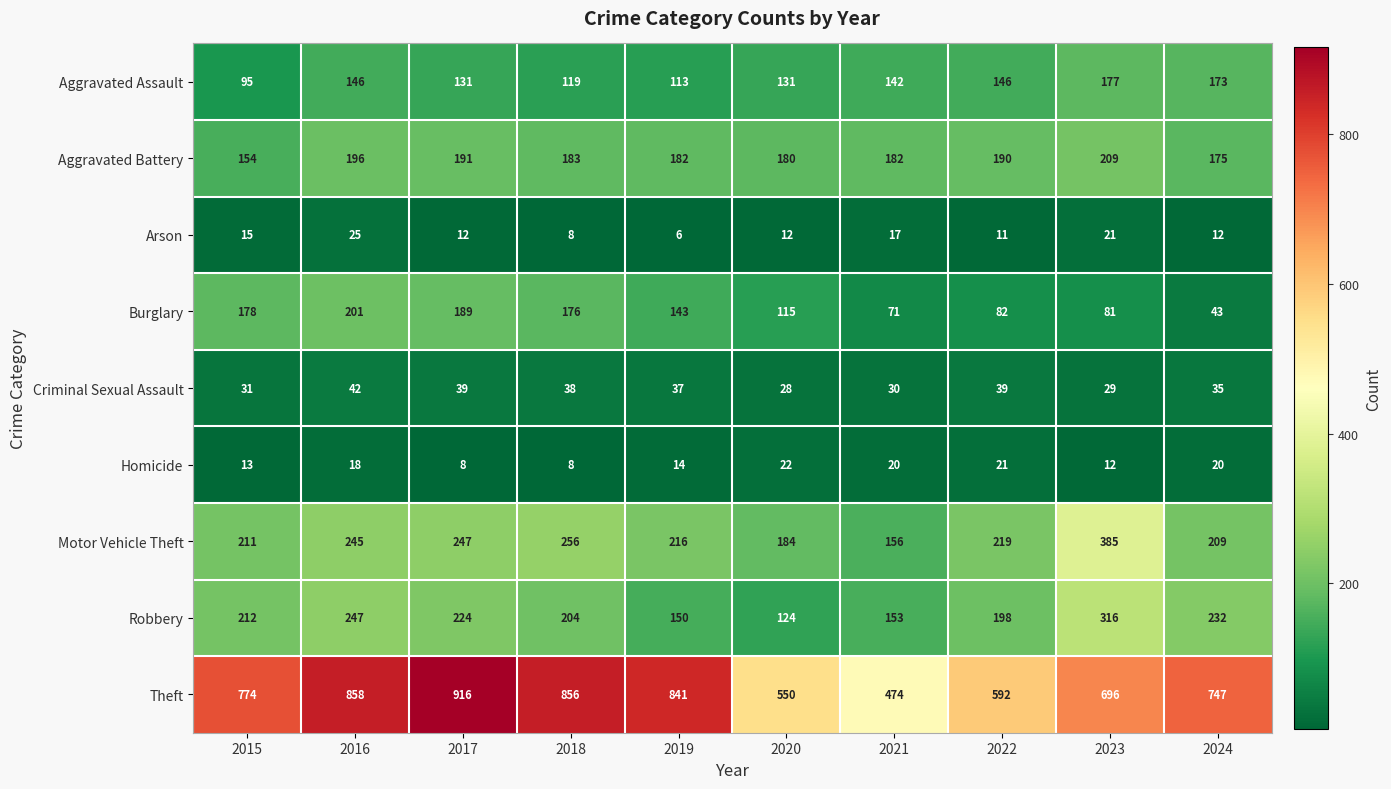

Which series has the widest spread of values?

Theft